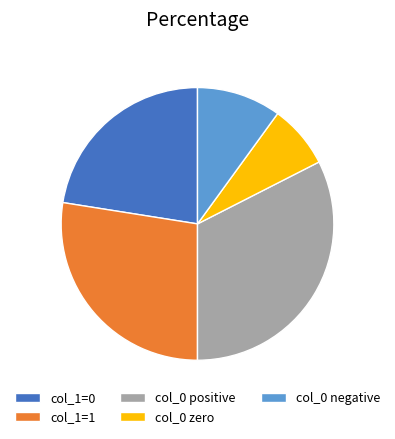

Does any single category account for the majority?

No